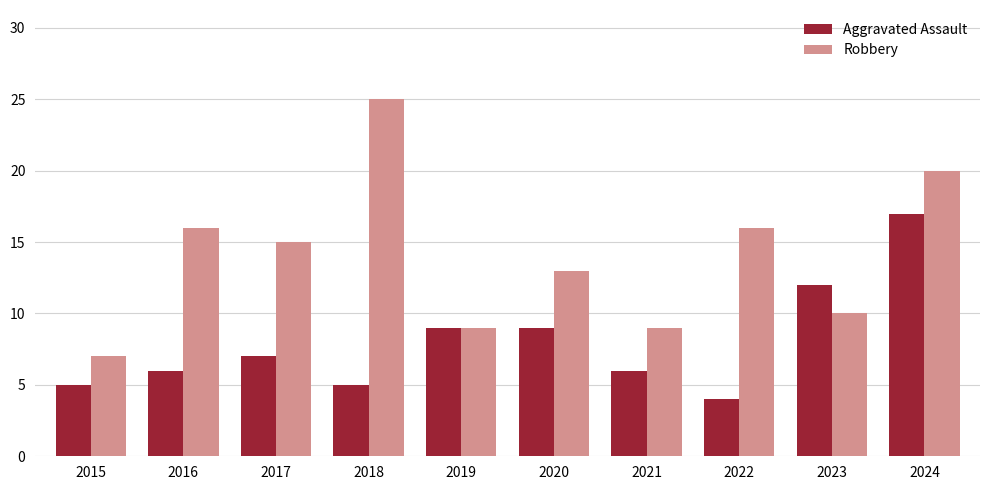

Is the value of Robbery at 2024 greater than the value of Aggravated Assault at 2015?

Yes